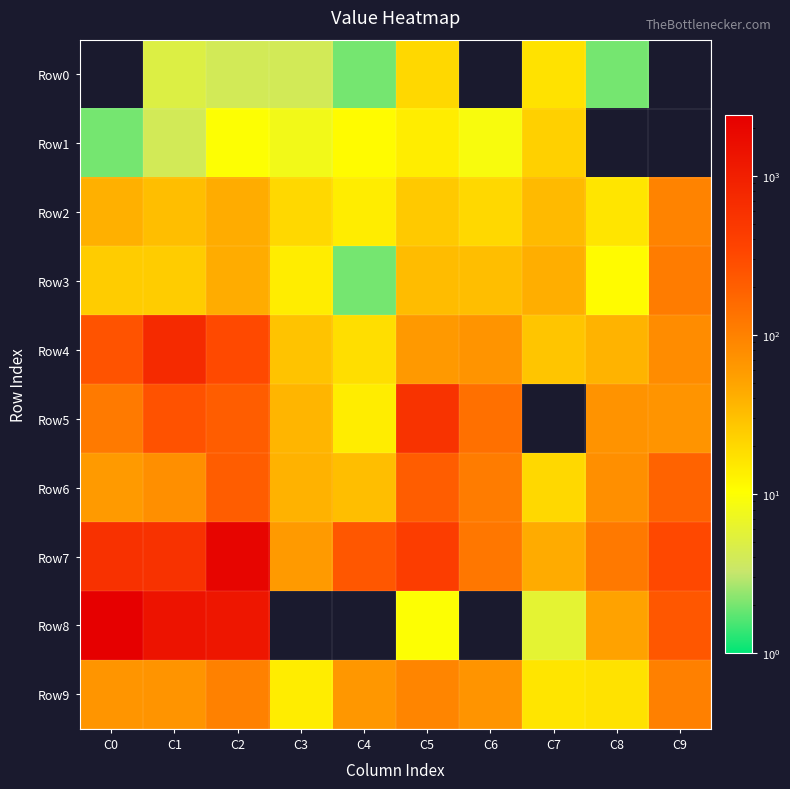

How many data points does each series have?

10